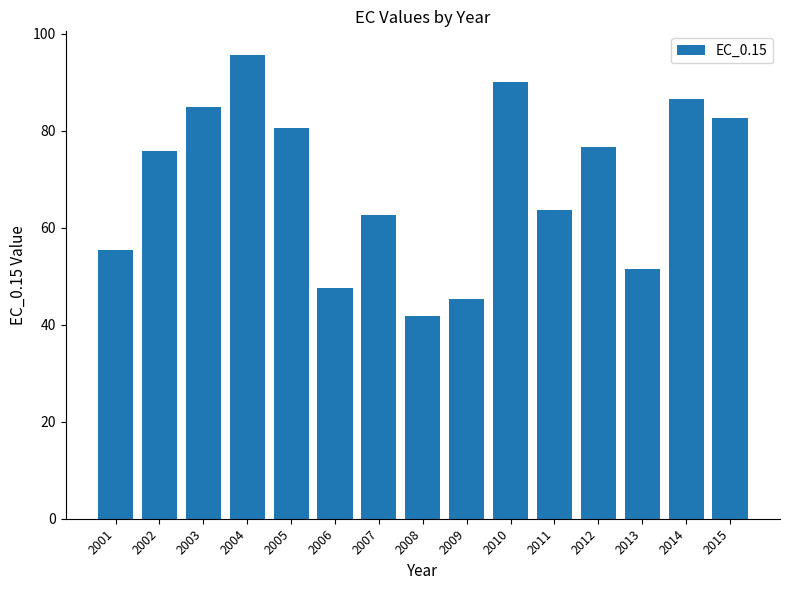

Does the chart contain any negative values?

No